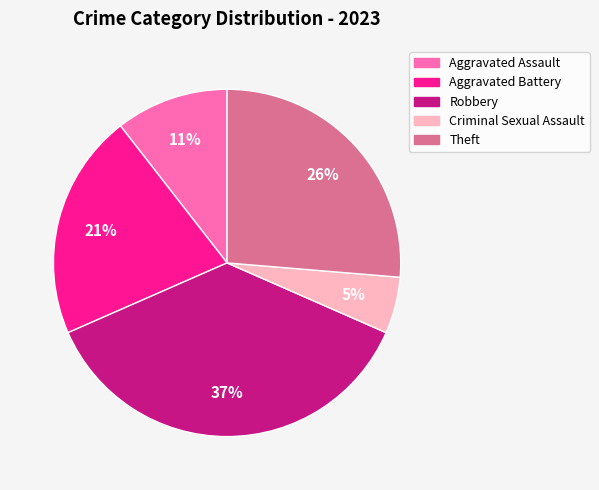

To the nearest percent, what is the difference between the largest and smallest slice percentages?

32%